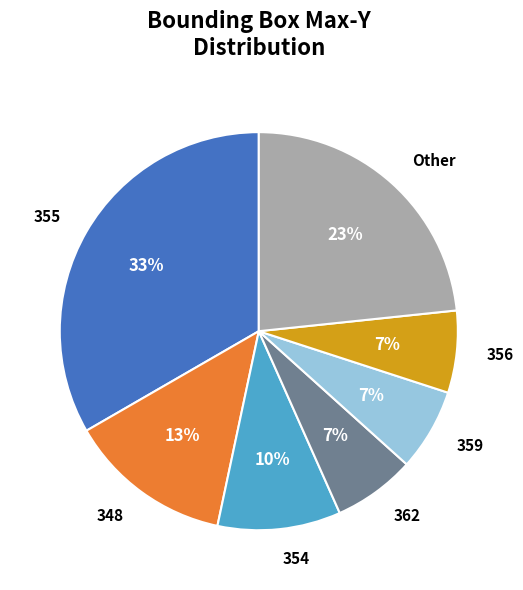

Is the sum of 359 and 355 greater than half?

No